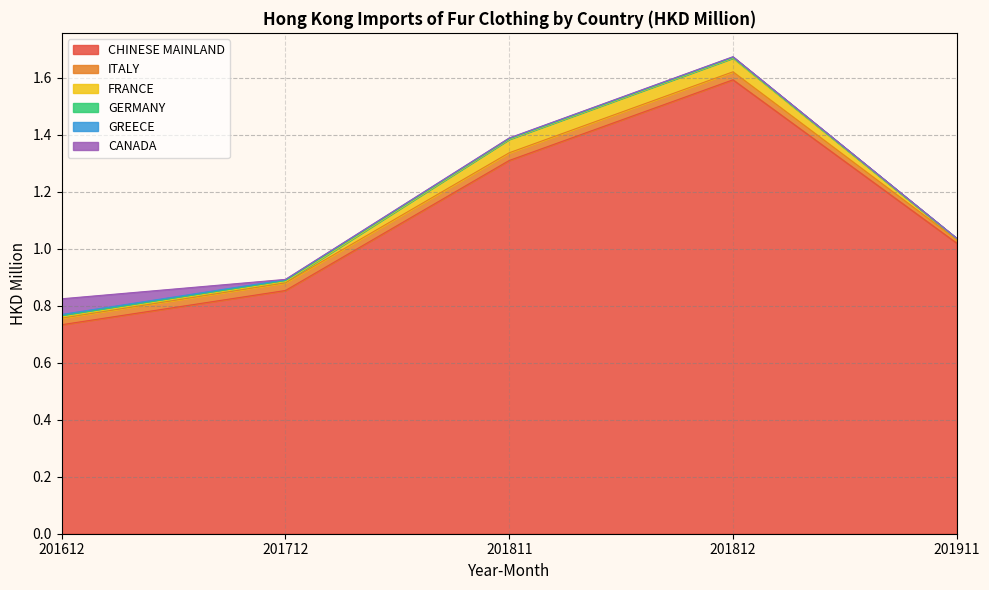

True or false: CANADA has a value of 0.0 at 201811.

False